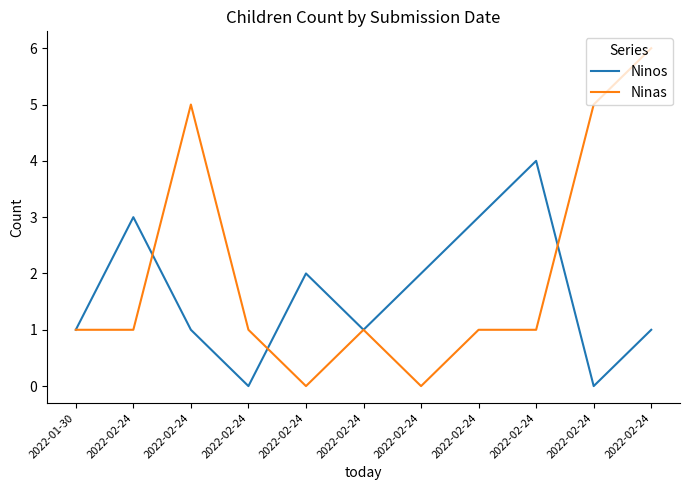

Is it true that Ninas equals 7 at 2022-02-24?

False